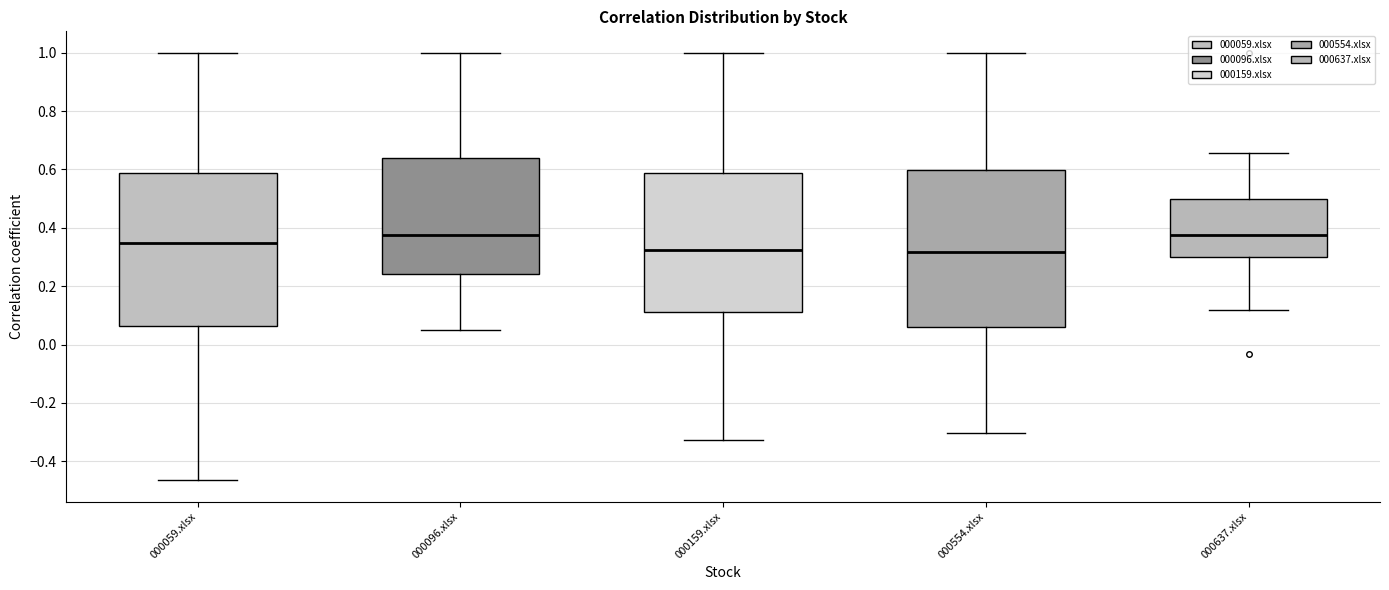

Where does the lower whisker of the box for 000159.xlsx end on the y-axis? The values are not printed on the chart, so give them approximately, as read against the axis.

-0.32